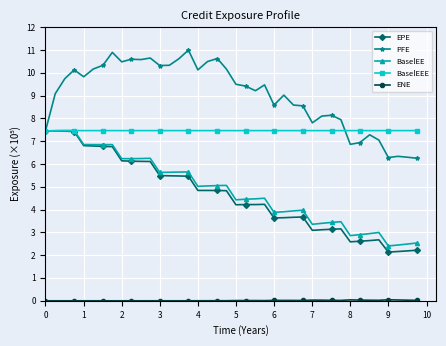

What is the minimum value for PFE?

6.3